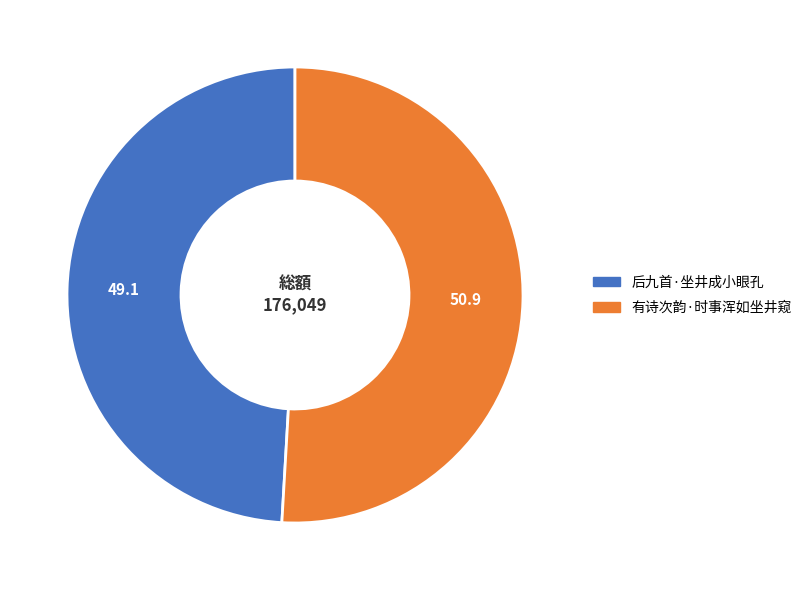

Is it true that 有诗次韵·时事浑如坐井窥 is 57% of the pie?

False